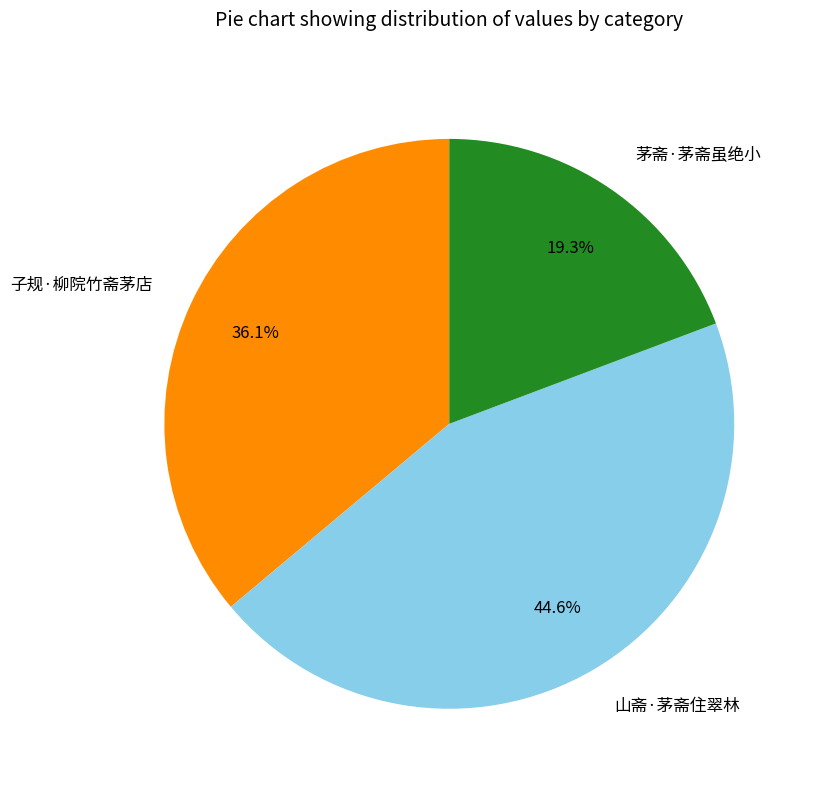

Is there any slice that represents more than half of the pie?

No